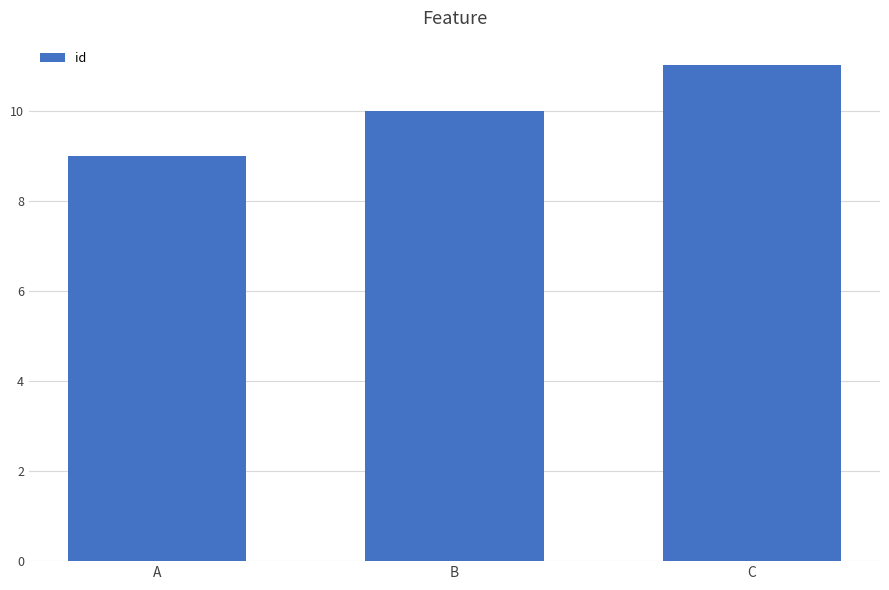

What is the smallest value displayed?

9